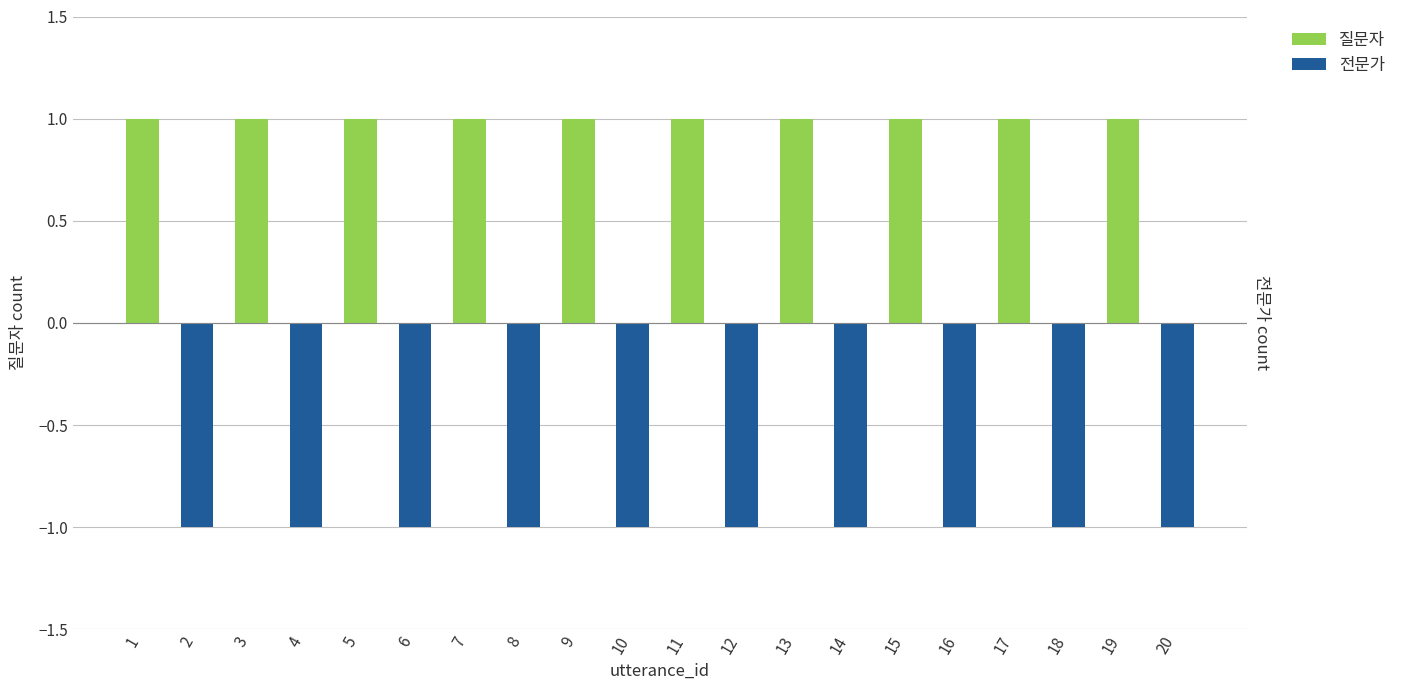

Count the 전문가 values in the range -1 to 0.

20